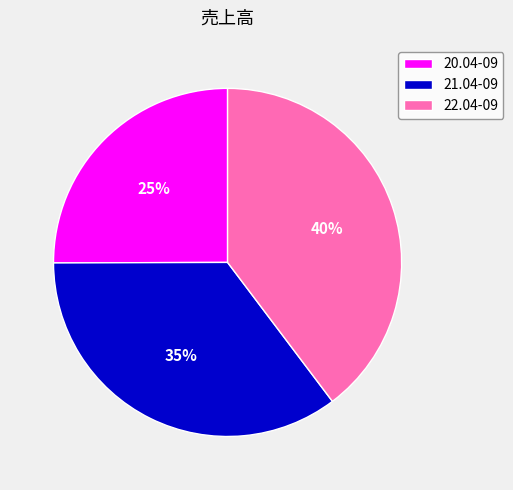

To the nearest percent, what percentage of the pie is 22.04-09?

40%